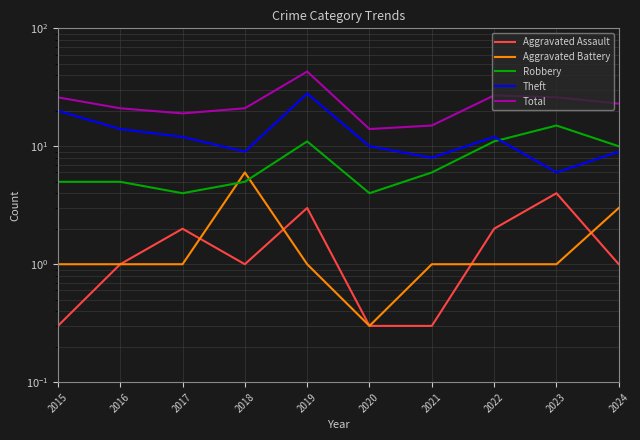

What is the difference between the maximum and minimum values in the Theft series?

22.0